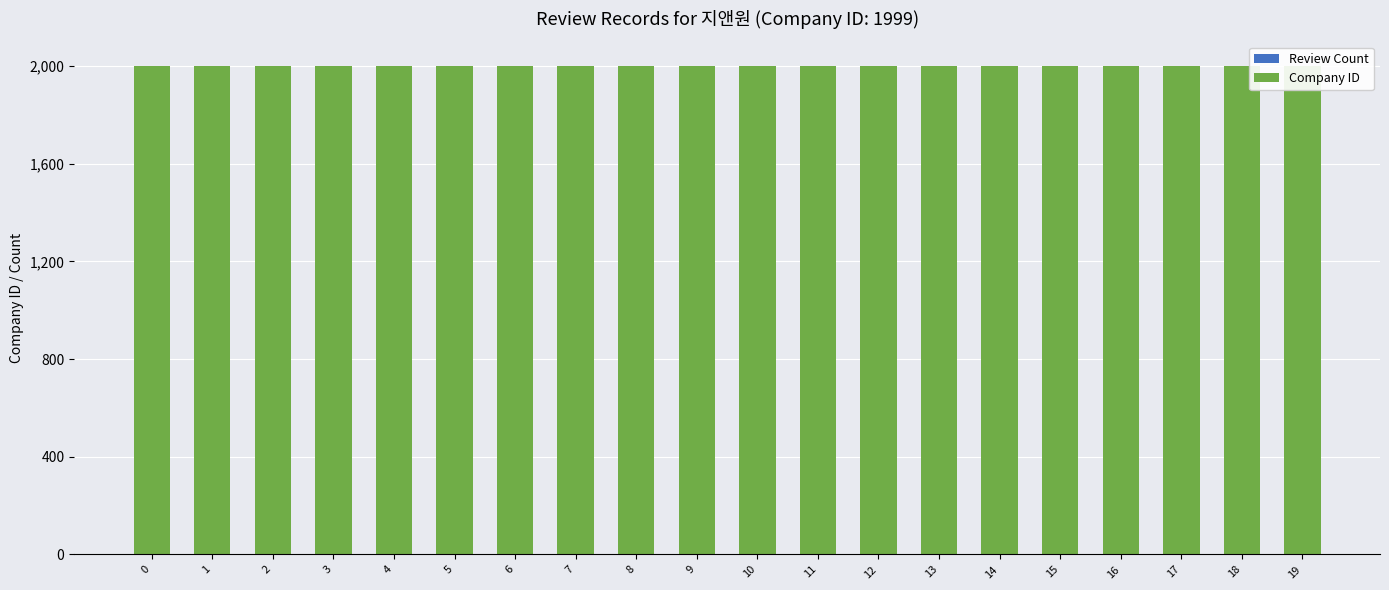

Between 3 and 6, which is larger?

3